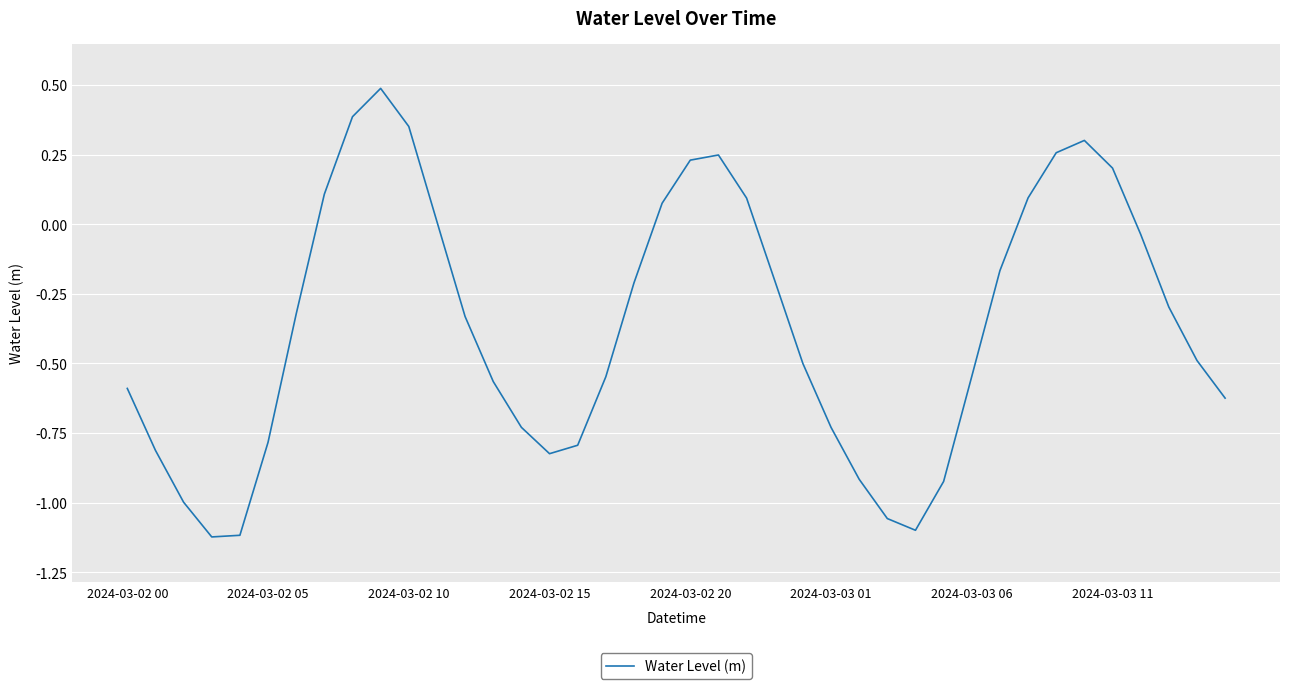

How many interior local valleys (lower than both neighbors) does the data have?

3